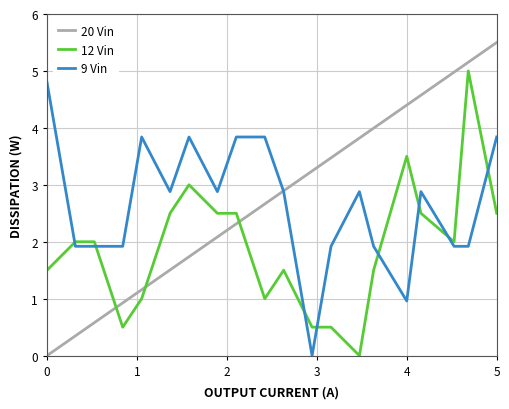

True or false: 12 Vin and 20 Vin intersect in this chart.

True